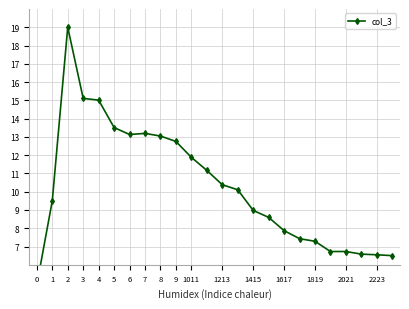

Is this an area chart (filled region under the line)?

No